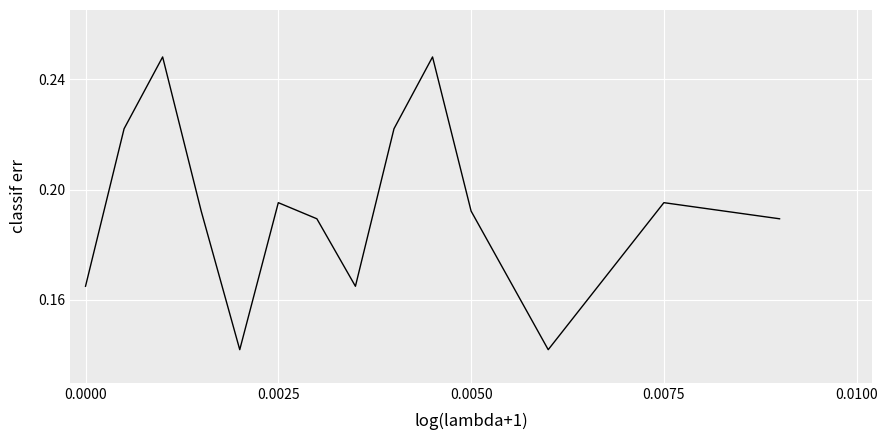

The chart shows a value of 0.3 at 0.0050. True or false?

False